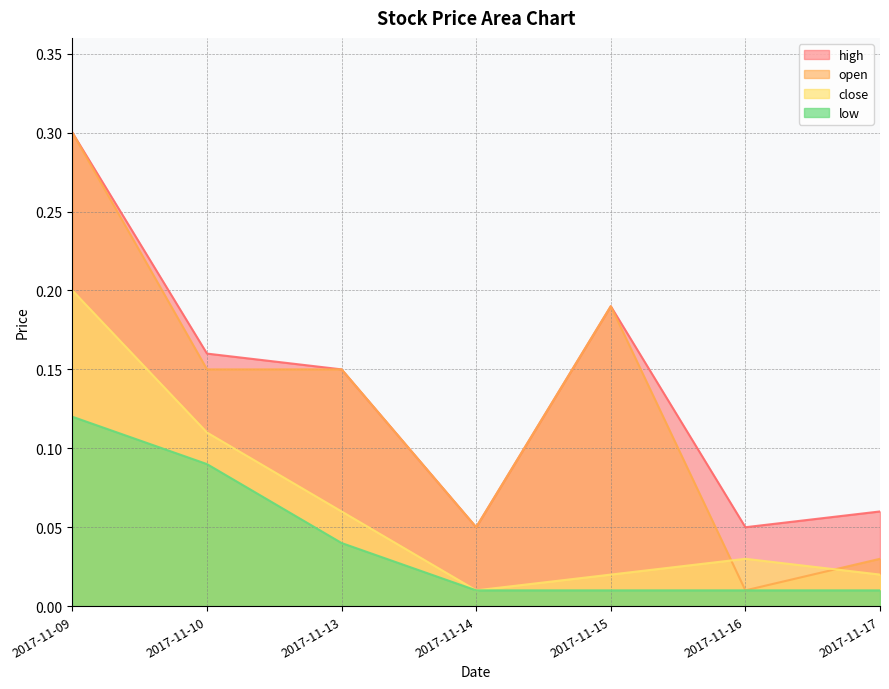

Is the value of high at 2017-11-16 greater than the value of close at 2017-11-10?

No